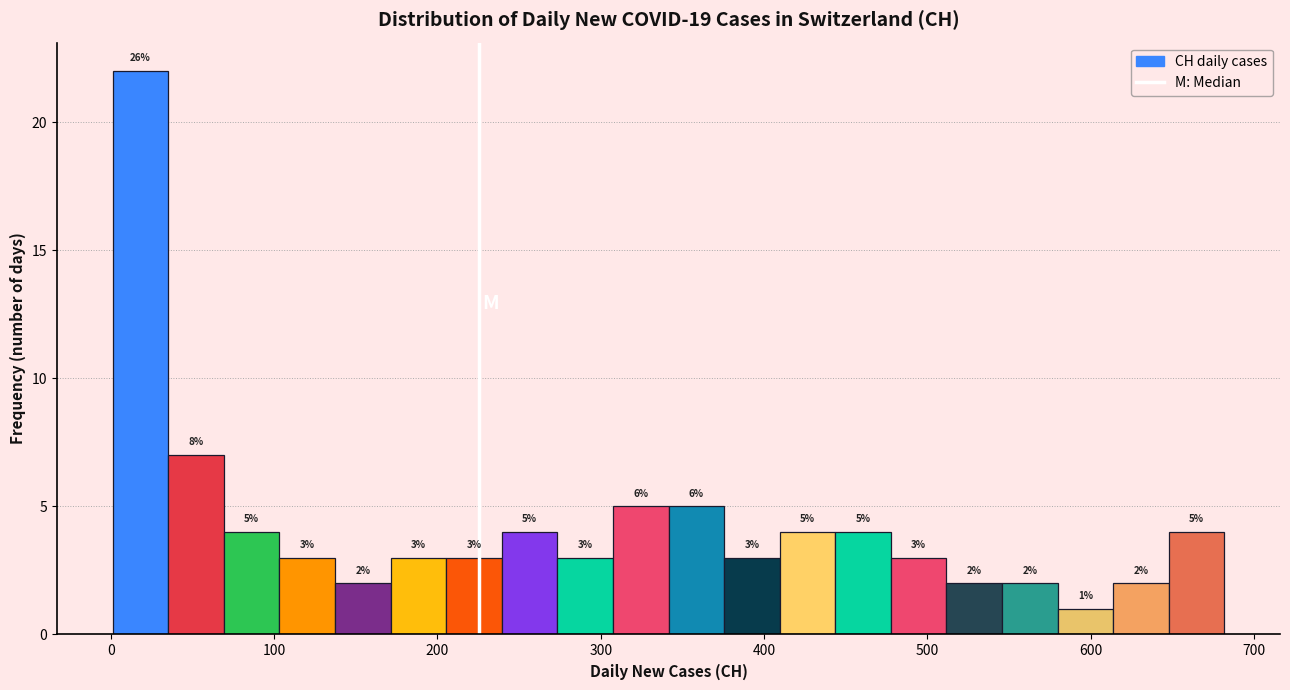

Read against the x-axis, roughly where is the centre of the tallest bar?

20